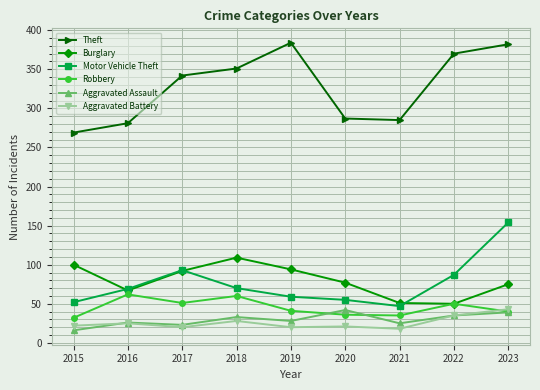

What is the maximum value for Burglary?

109